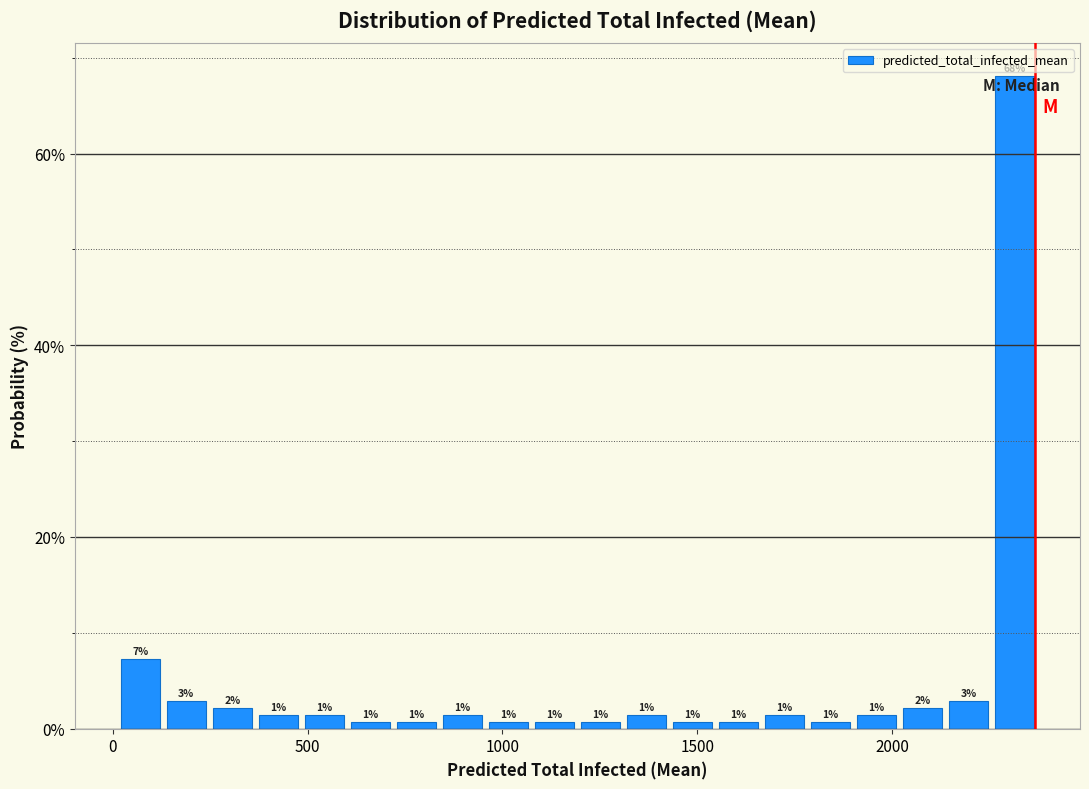

Around what value on the x-axis is the tallest bar? Give the approximate position of its centre, as read against the axis.

2300